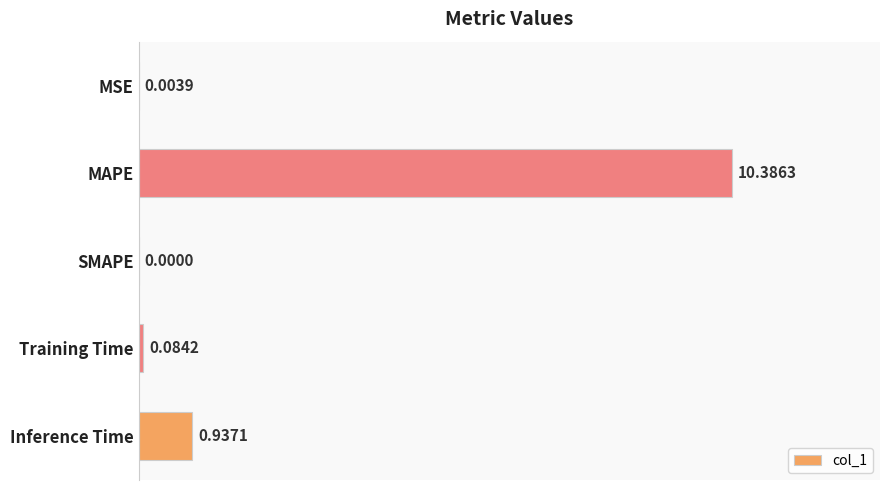

What is the change in value from MAPE to Inference Time?

-9.4